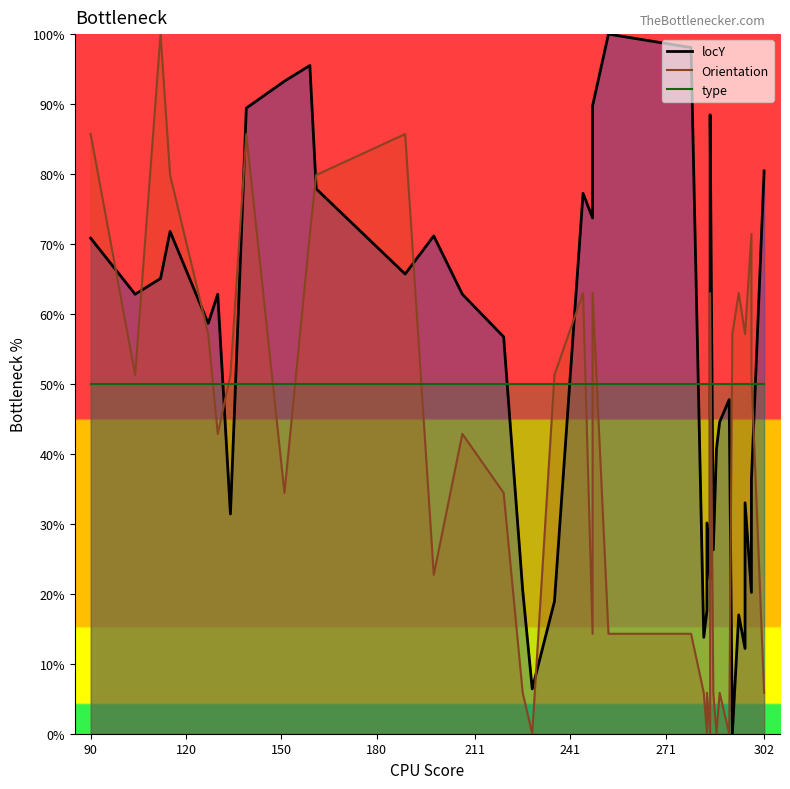

Is it true that Orientation_line equals 112.8 at 302?

False